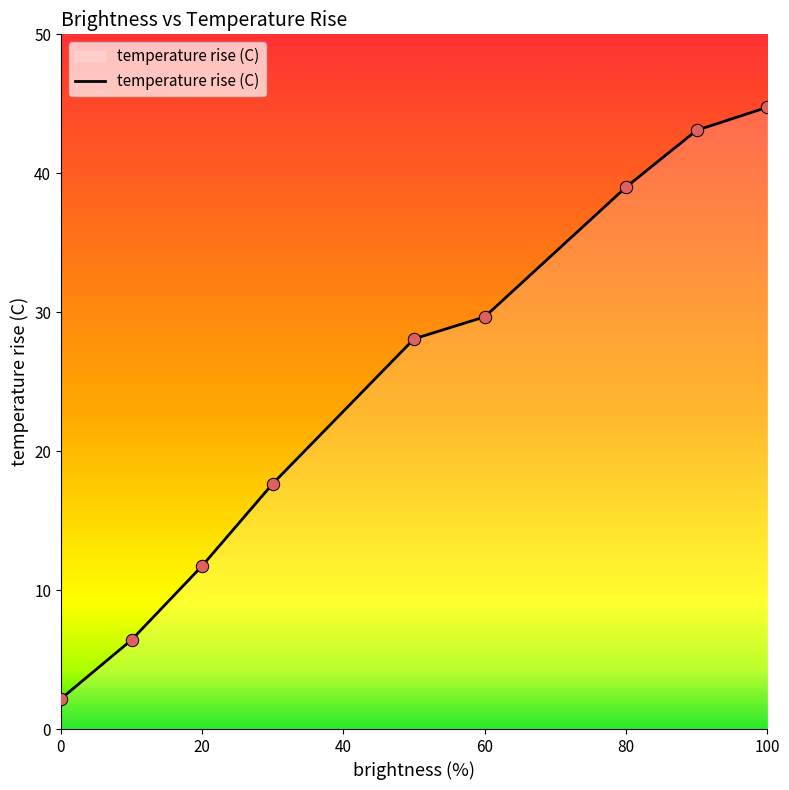

What is the difference between the maximum and minimum values?

42.6